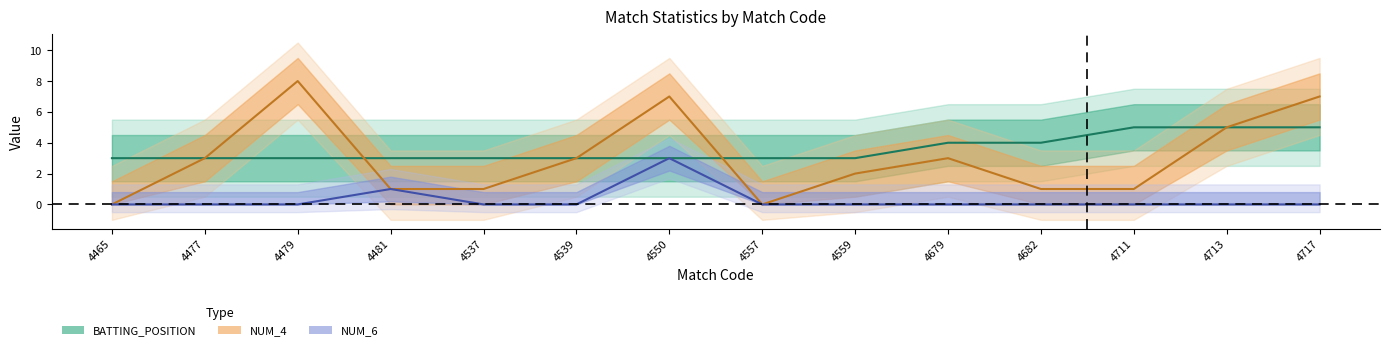

True or false: NUM_4 and NUM_6 cross at least once.

False